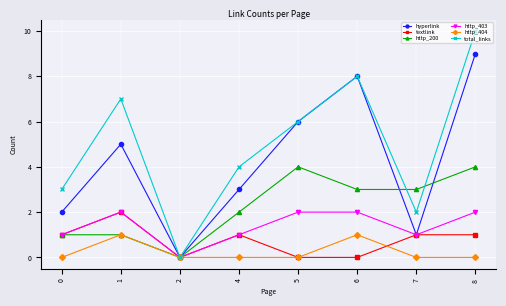

Does the chart display data point markers on the line(s)?

Yes